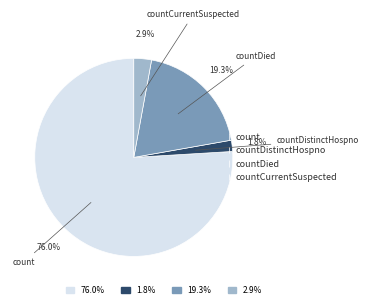

Is there any slice that represents more than half of the pie?

Yes